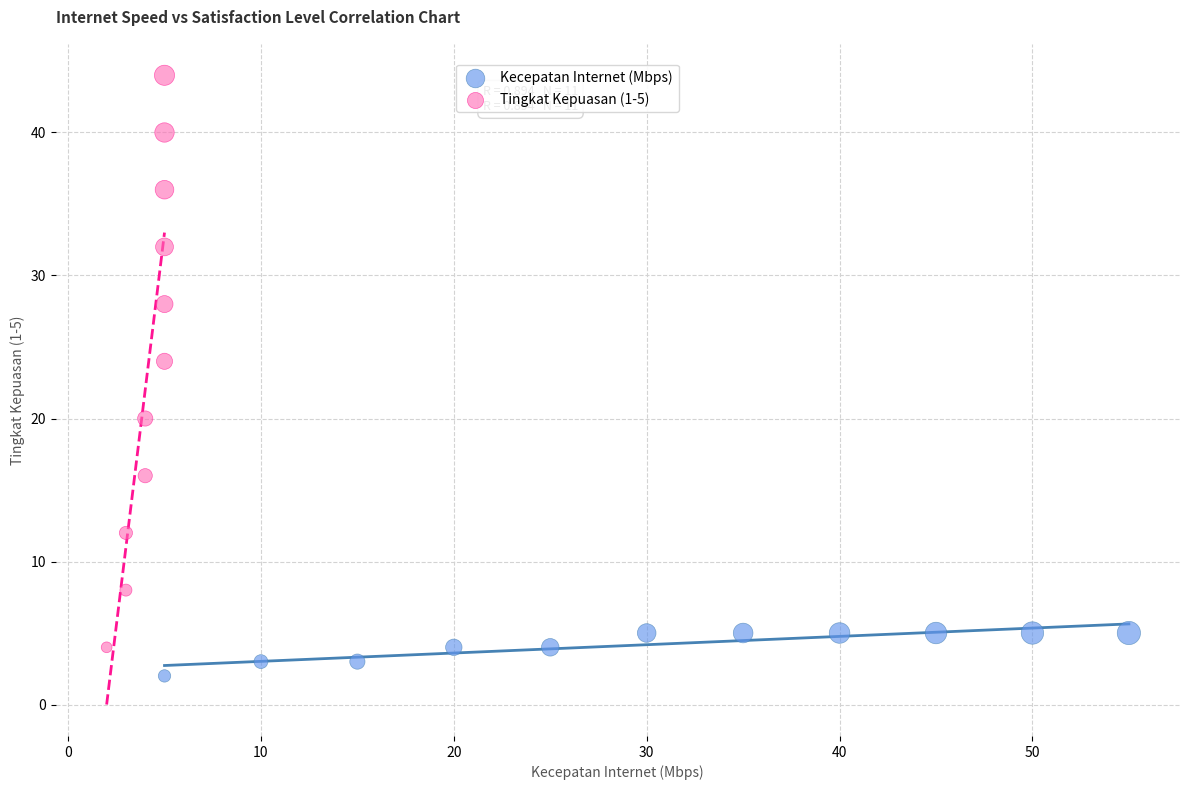

Which series contains the lowest Y value?

Kecepatan Internet (Mbps)